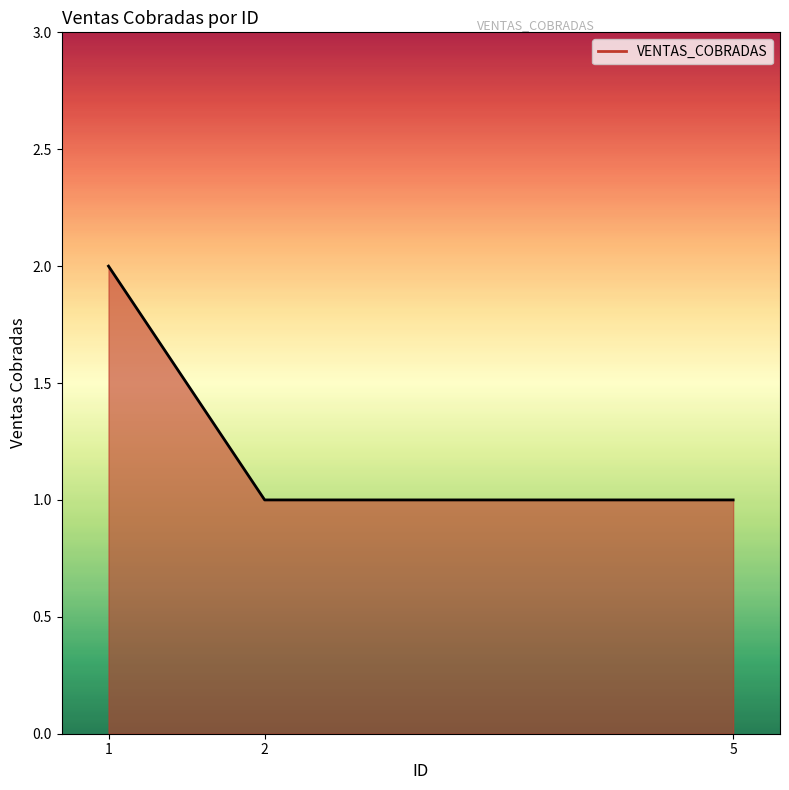

What is the ratio of the value at 2 to the value at 1?

0.5